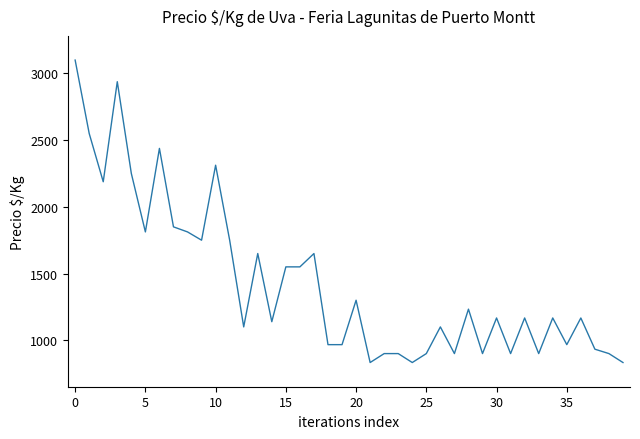

What is the maximum value shown in the chart?

3100